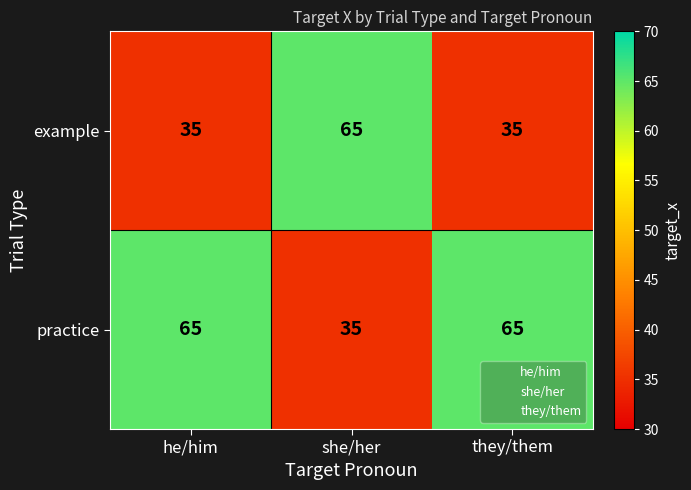

How many distinct data groups are displayed?

2